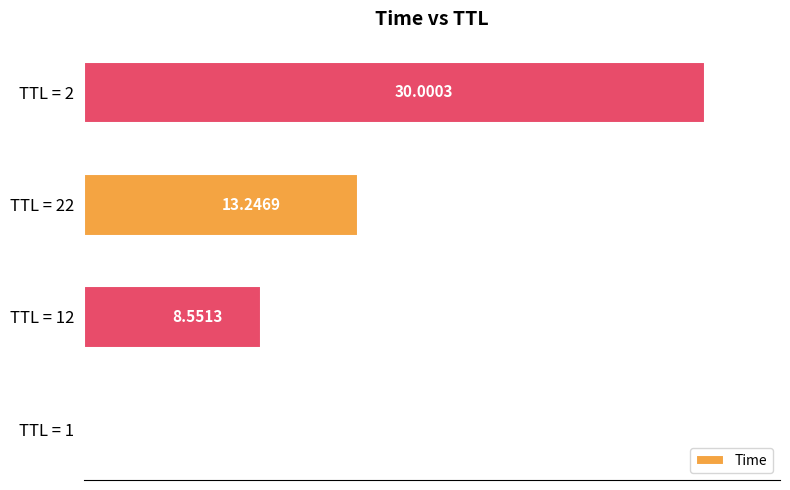

What is the change in value from TTL = 1 to TTL = 2?

+30.0